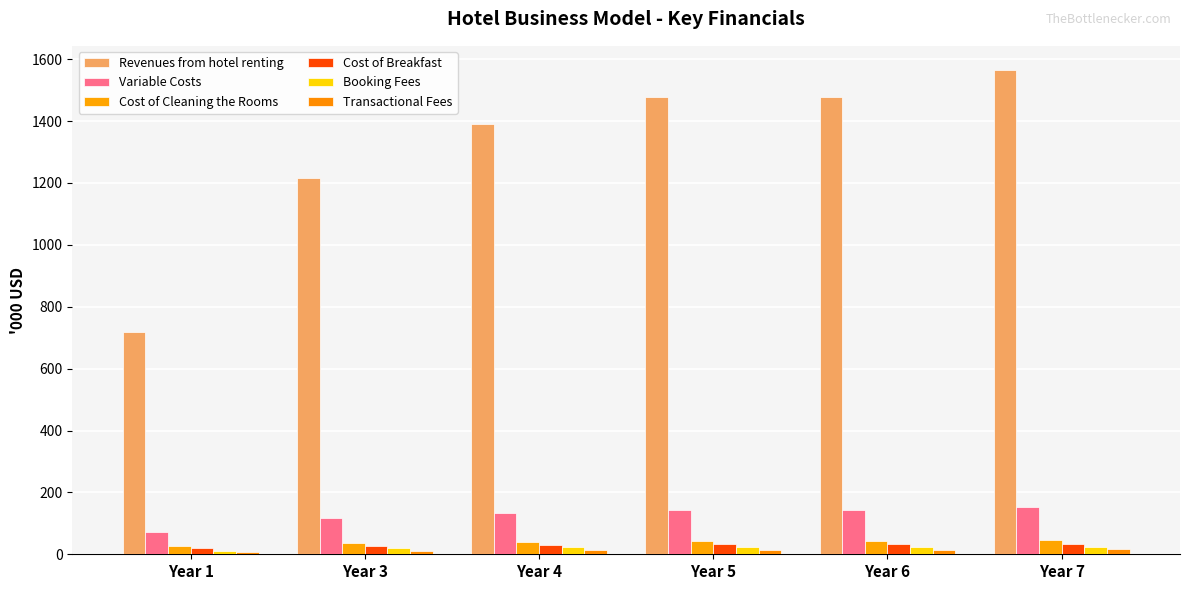

What is the total value across all series at Year 5?

1734.8